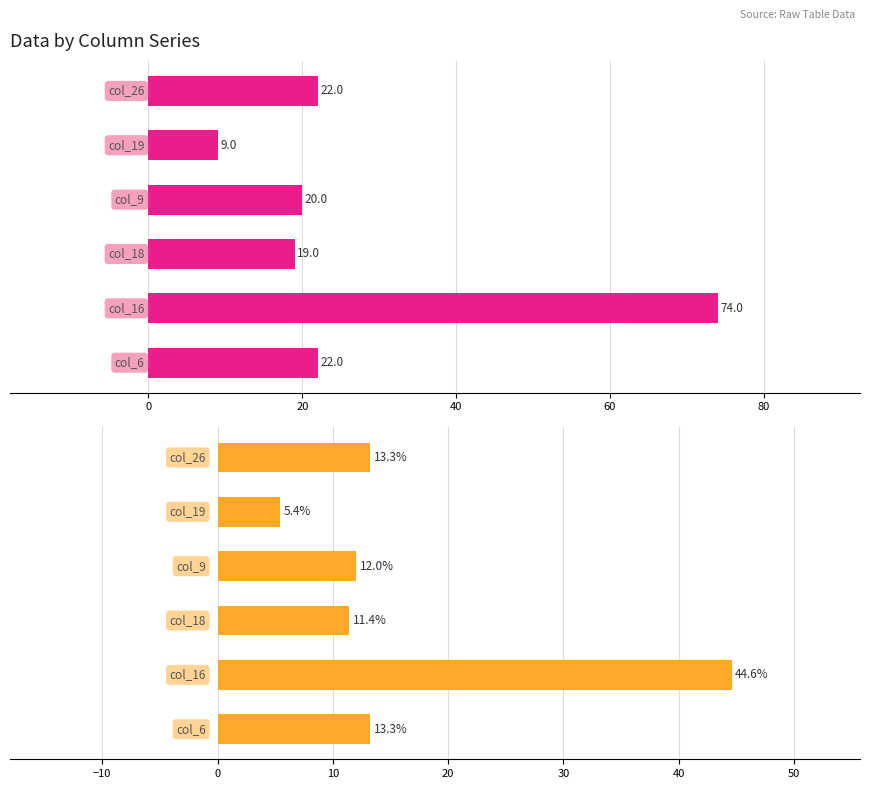

List the series in order of their overall mean, lowest first.

Percentage, Raw Count